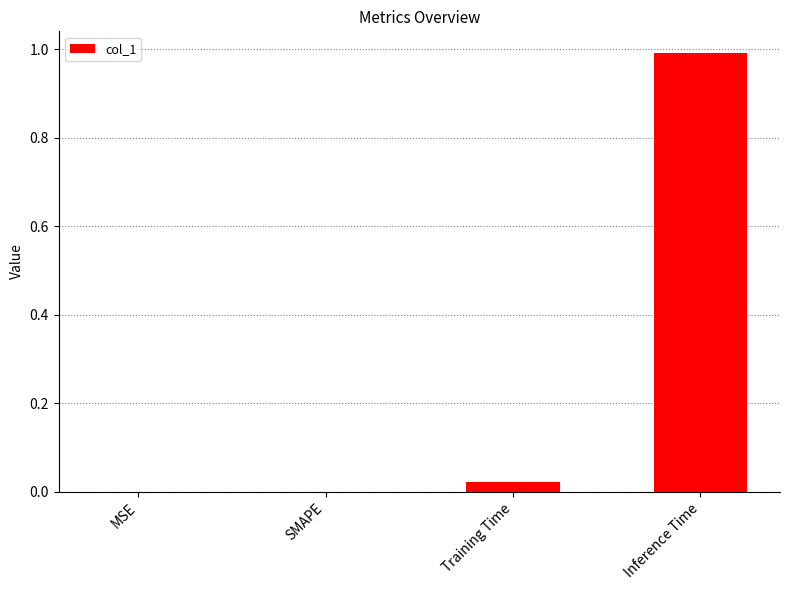

How many series are shown in this chart?

1